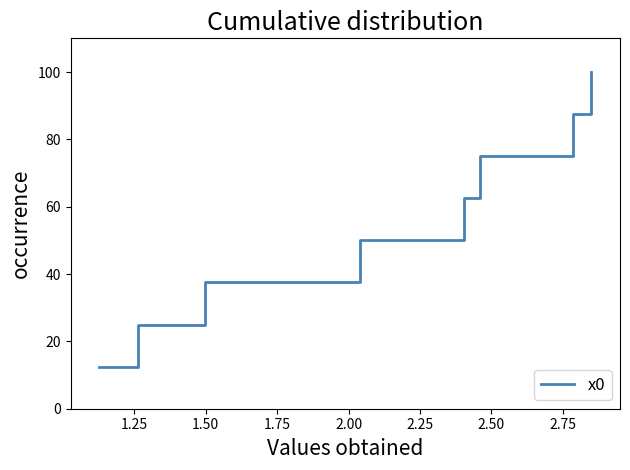

True or false: the data has more than 0 interior local peaks.

False